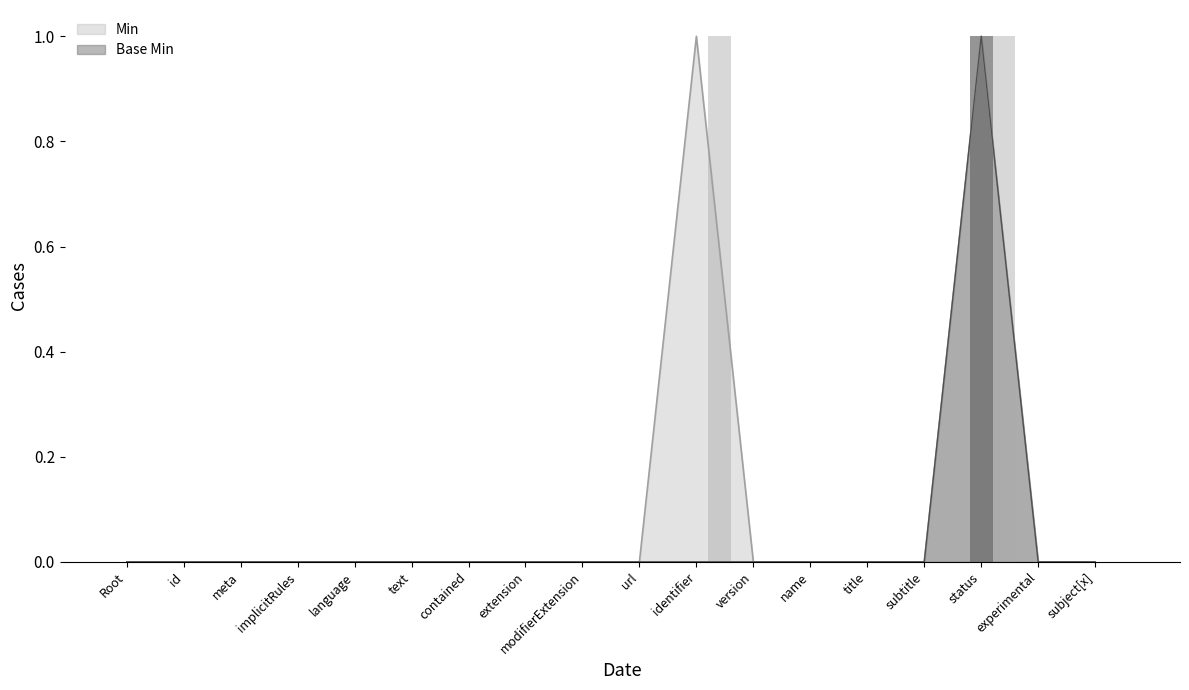

How many bars are there in total?

36